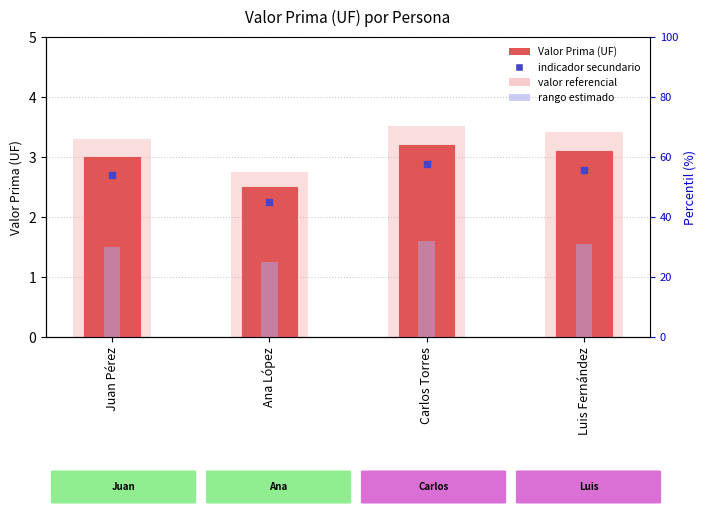

What is the average value of the valor referencial series?

3.2